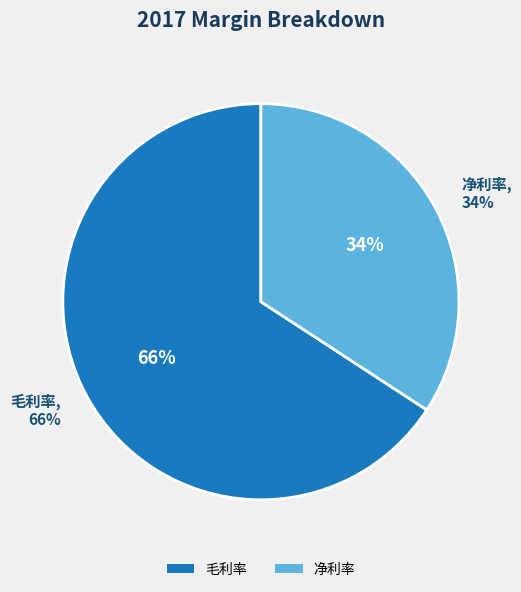

How many segments does this pie chart have?

2